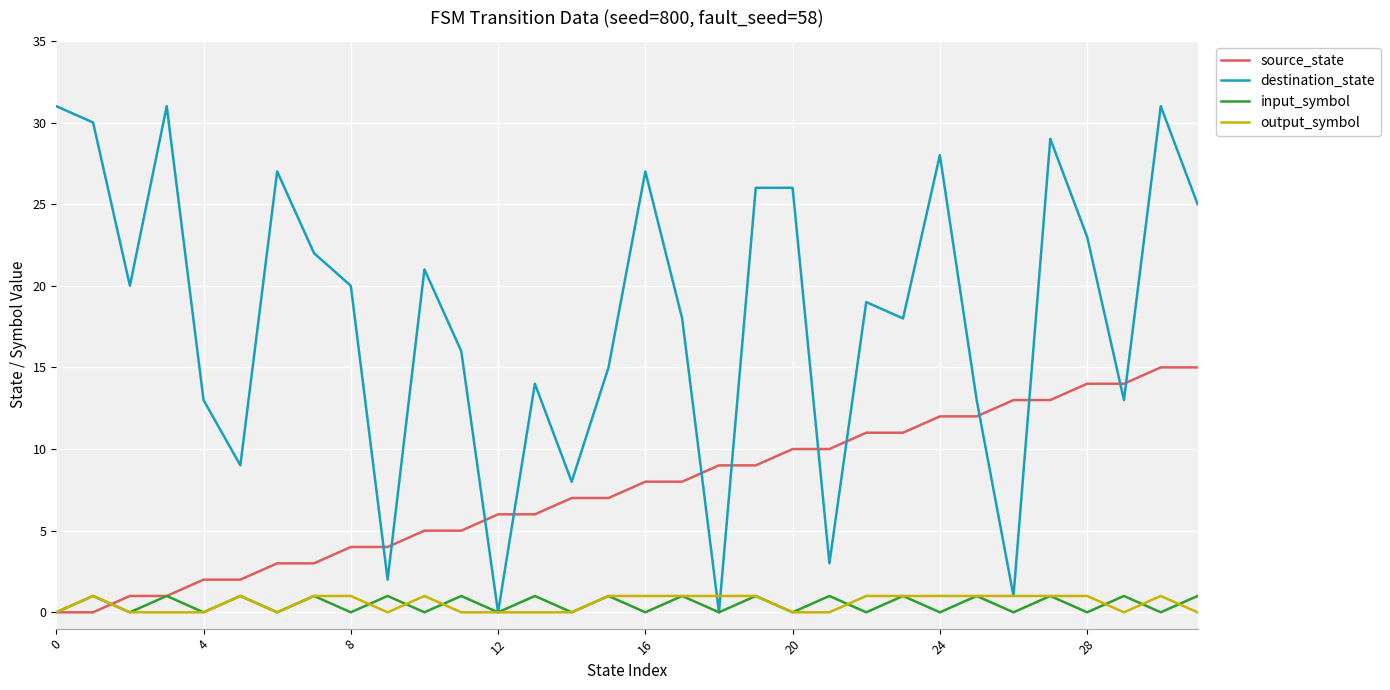

True or false: input_symbol has more than 1 interior local peaks.

True